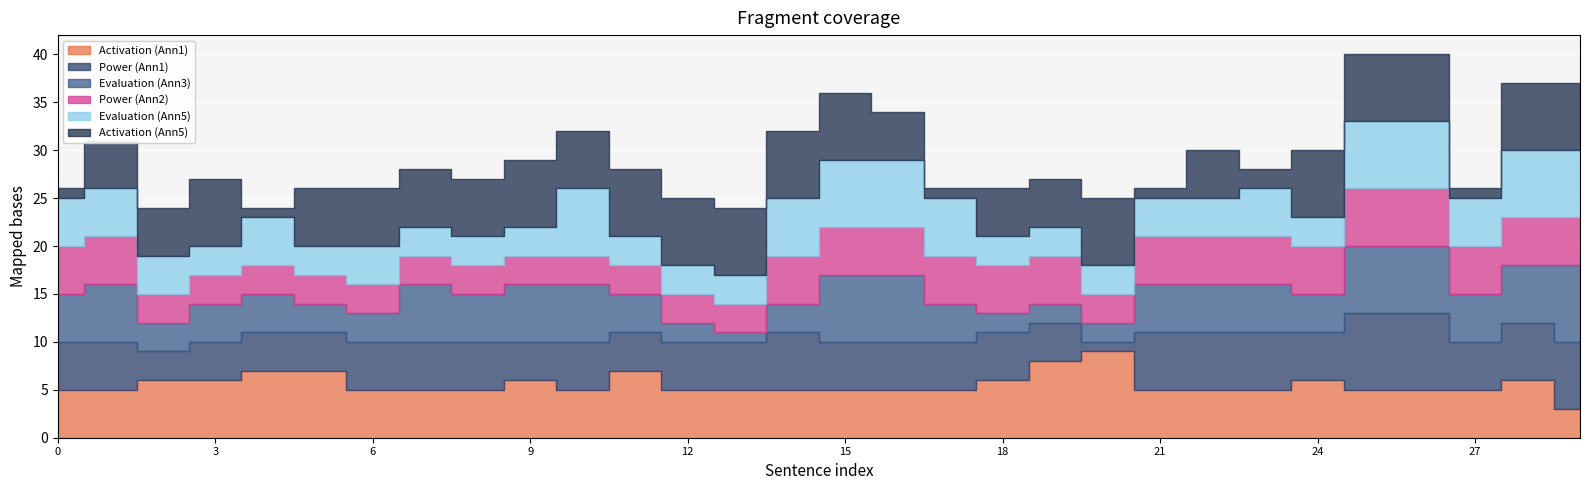

In Activation (Ann1), how many points are lower than both neighbors (excluding endpoints)?

1